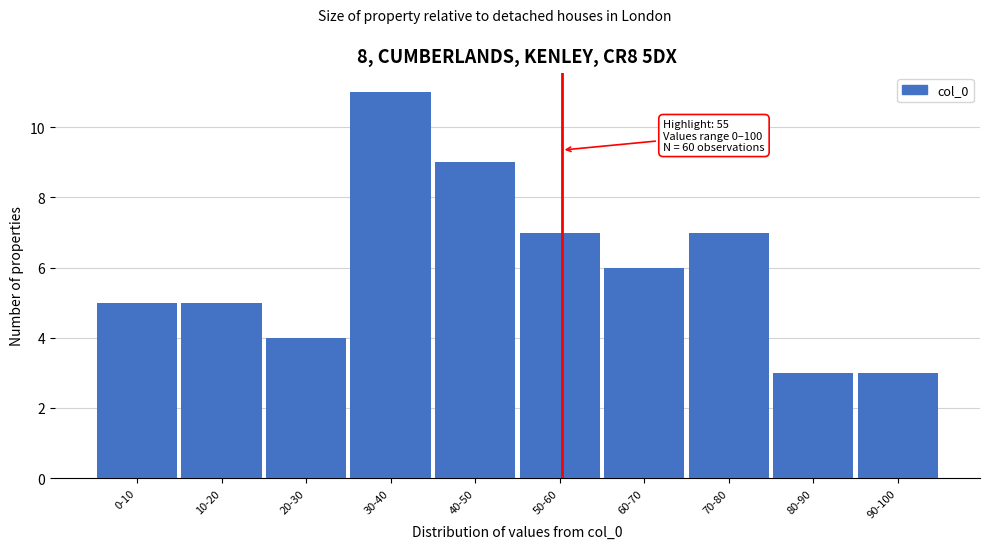

Reading right to left, what are all the values shown in this chart?

90-100=3	80-90=3	70-80=7	60-70=6	50-60=7	40-50=9	30-40=11	20-30=4	10-20=5	0-10=5